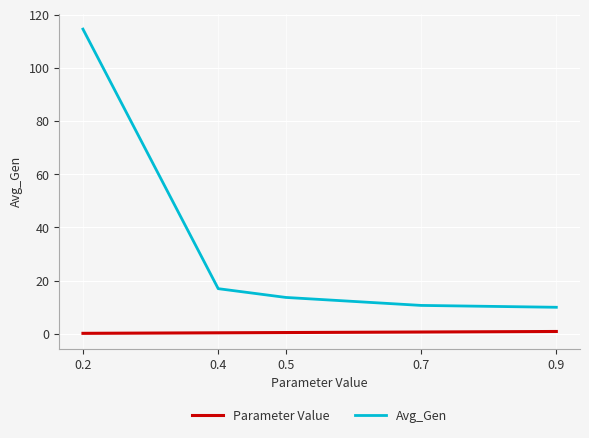

Is the value of Parameter Value at 0.4 greater than the value of Avg_Gen at 0.2?

No